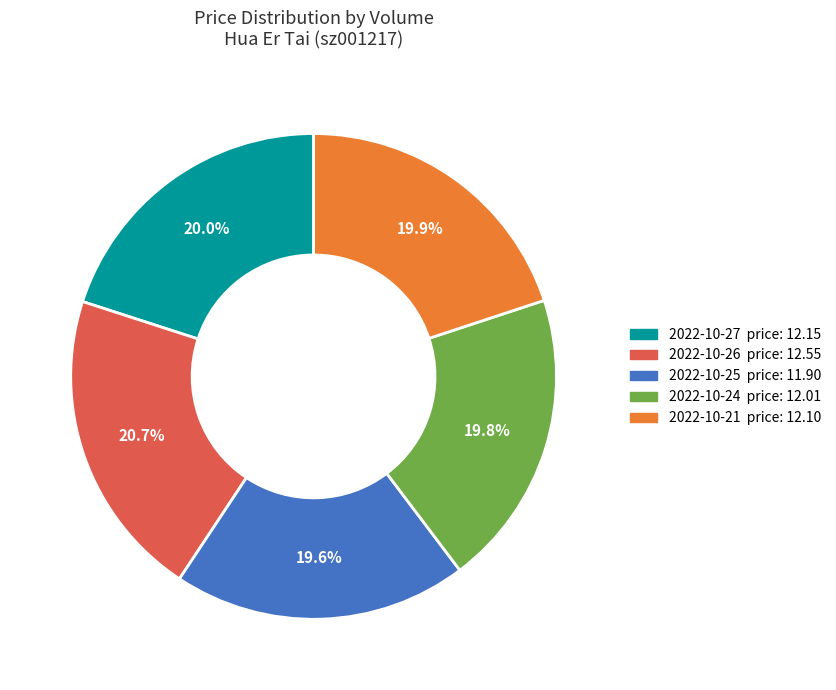

To the nearest percent, what is the difference between the largest and smallest slice percentages?

1%